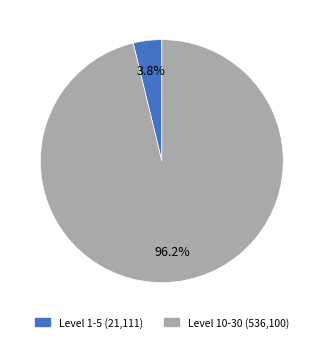

Is there a majority slice in this chart?

Yes